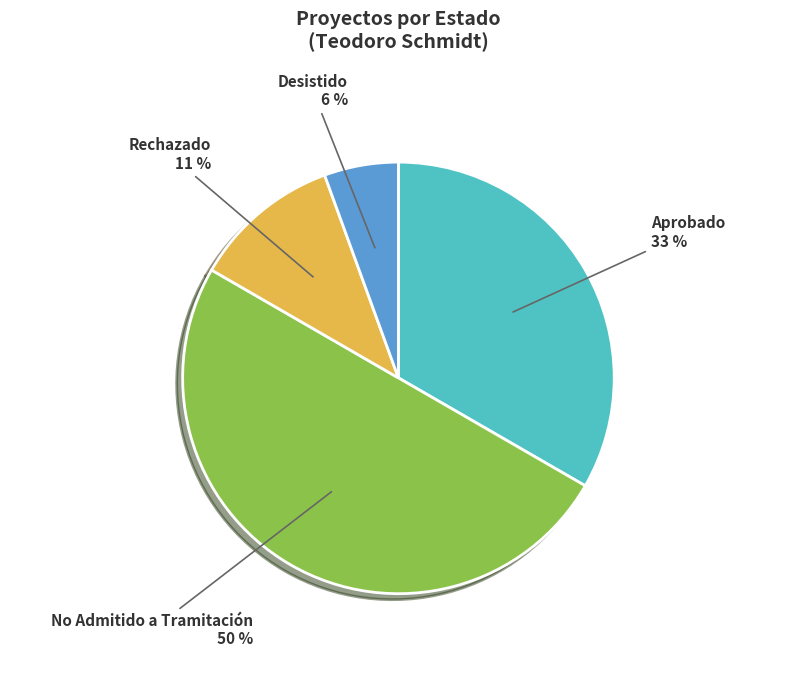

To the nearest percent, what is the average slice percentage?

25%